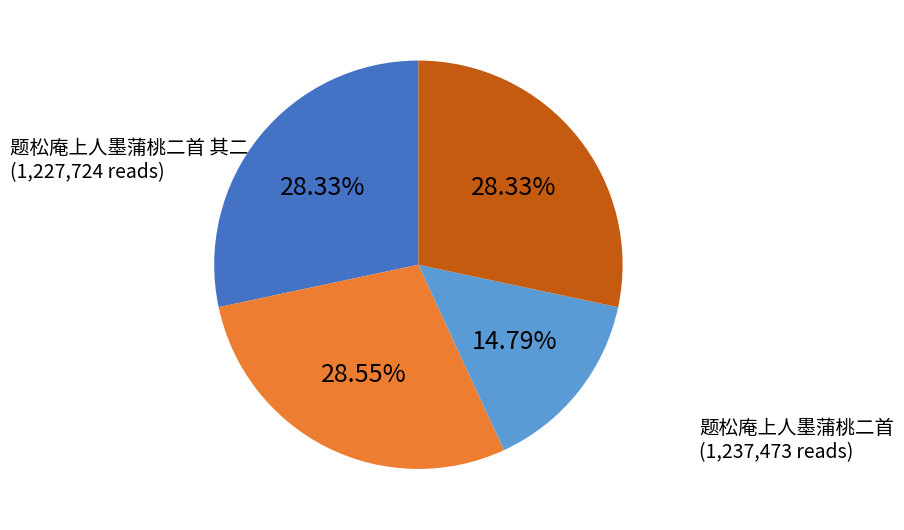

Is there a majority slice in this chart?

No